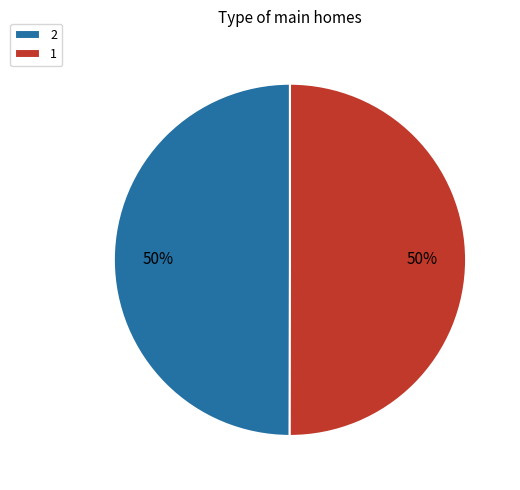

Do 1 and 2 together represent more than half of the pie?

Yes